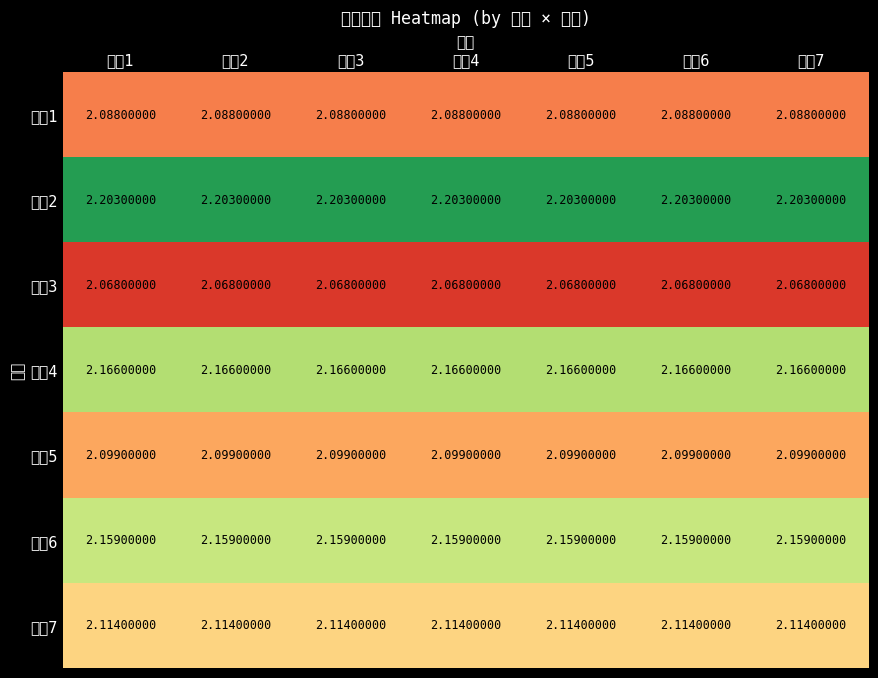

Rank the series by their maximum value, from lowest to highest.

序號3, 序號1, 序號5, 序號7, 序號6, 序號4, 序號2